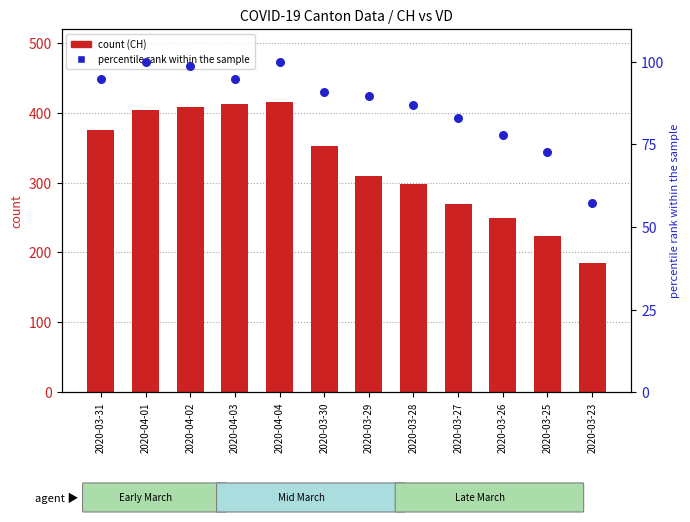

Which series has the largest total across all categories?

CH